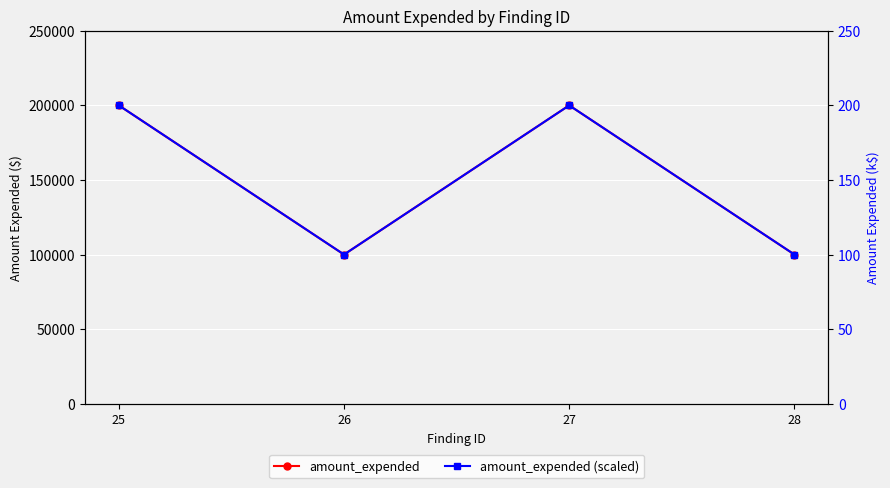

What is the difference between the second highest and minimum values in the amount_expended (scaled) series?

100